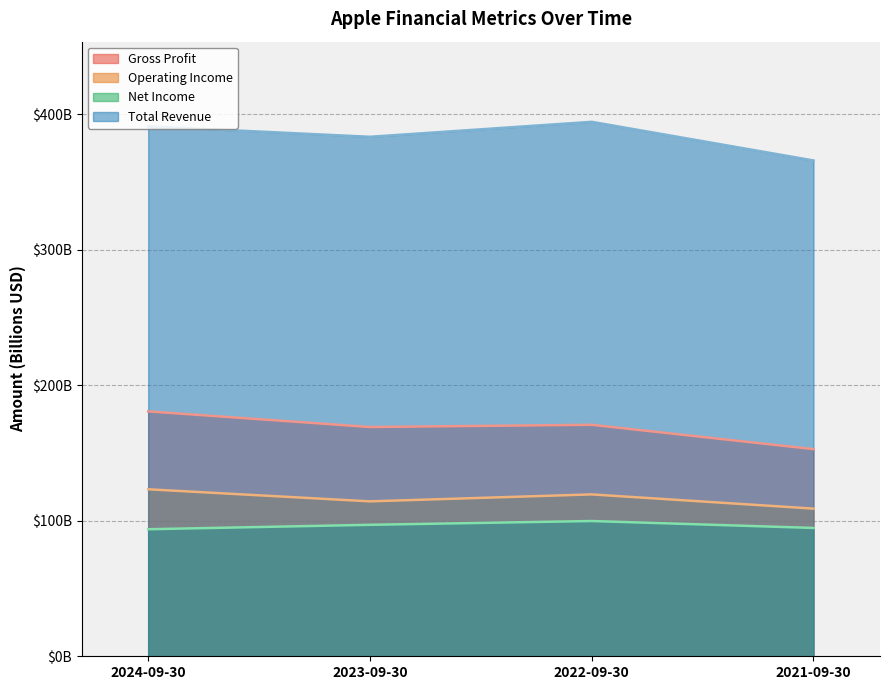

True or false: Gross Profit and Operating Income intersect in this chart.

False